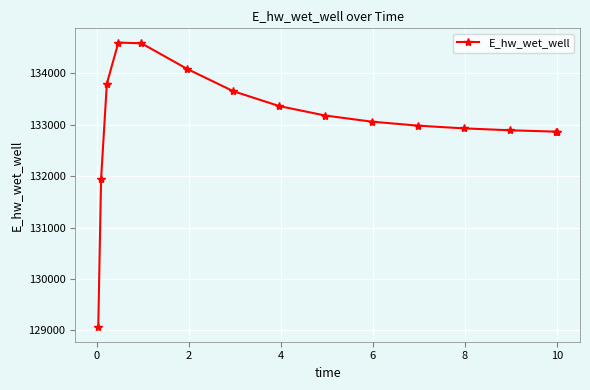

How many values exceed 133057?

8